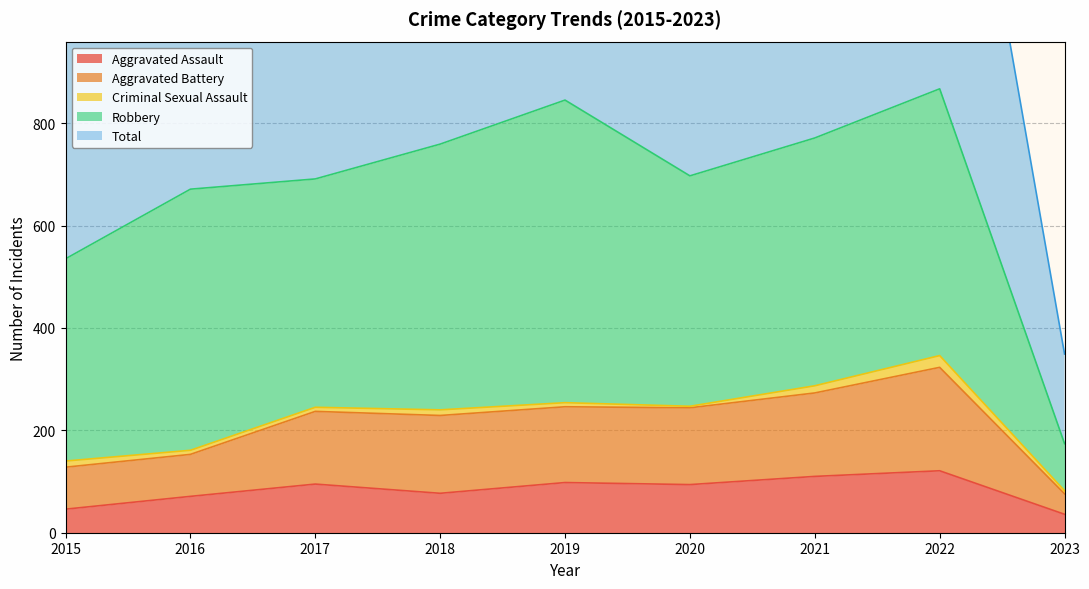

Is it true that Aggravated Assault equals 110 at 2021?

True